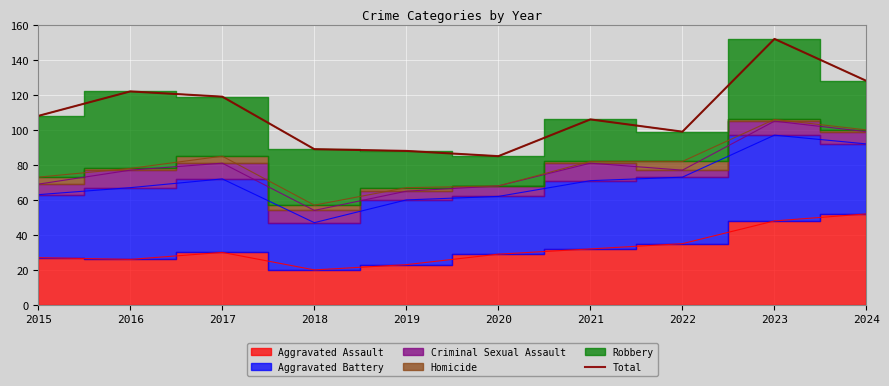

Approximately how many times larger is the value at 2015 compared to 2016?

0.9